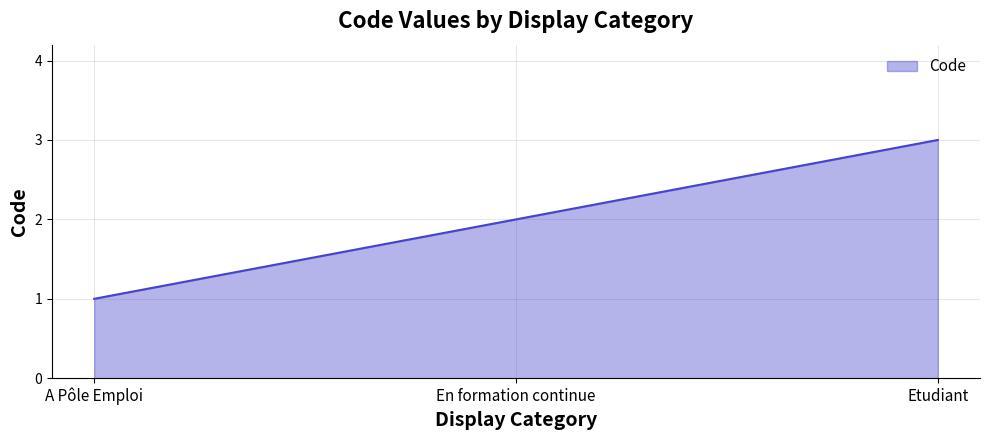

Approximately how many times larger is the value at Etudiant compared to A Pôle Emploi?

3.0